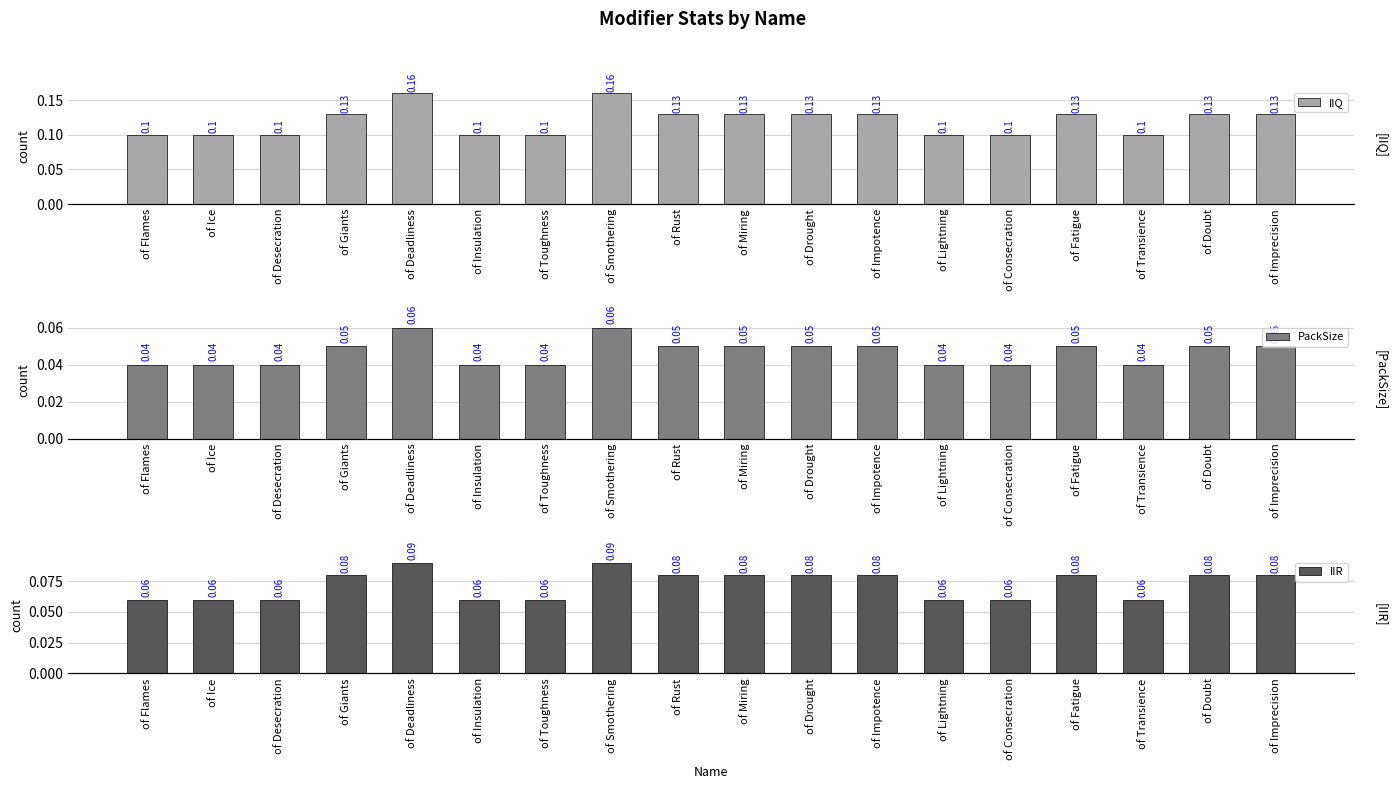

Does the chart contain stacked bars?

No